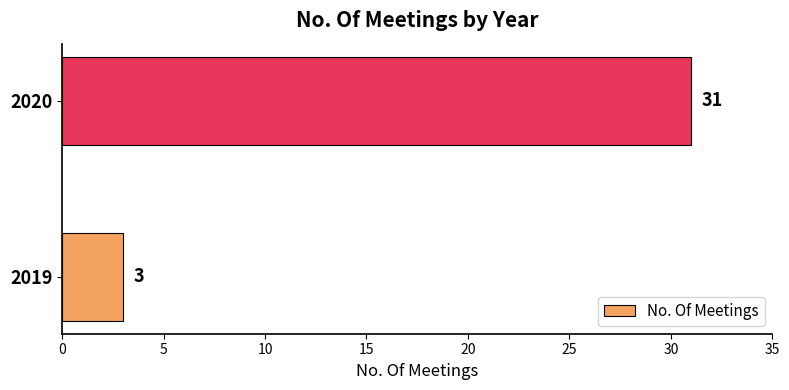

What is the smallest value displayed?

3